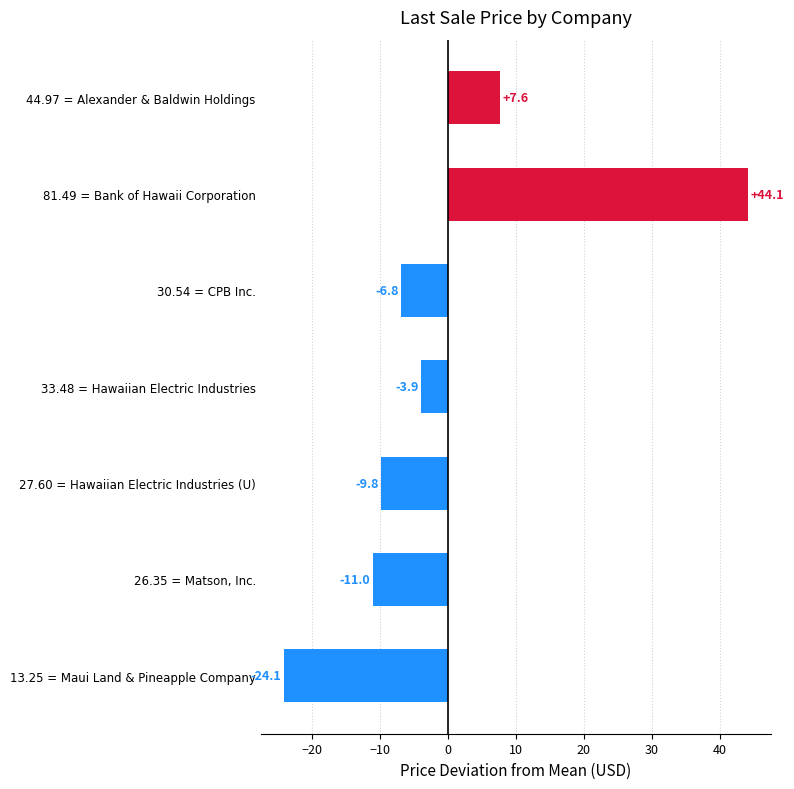

Reading top to bottom, extract all data points from this chart.

7.6	44.1	-6.8	-3.9	-9.8	-11.0	-24.1